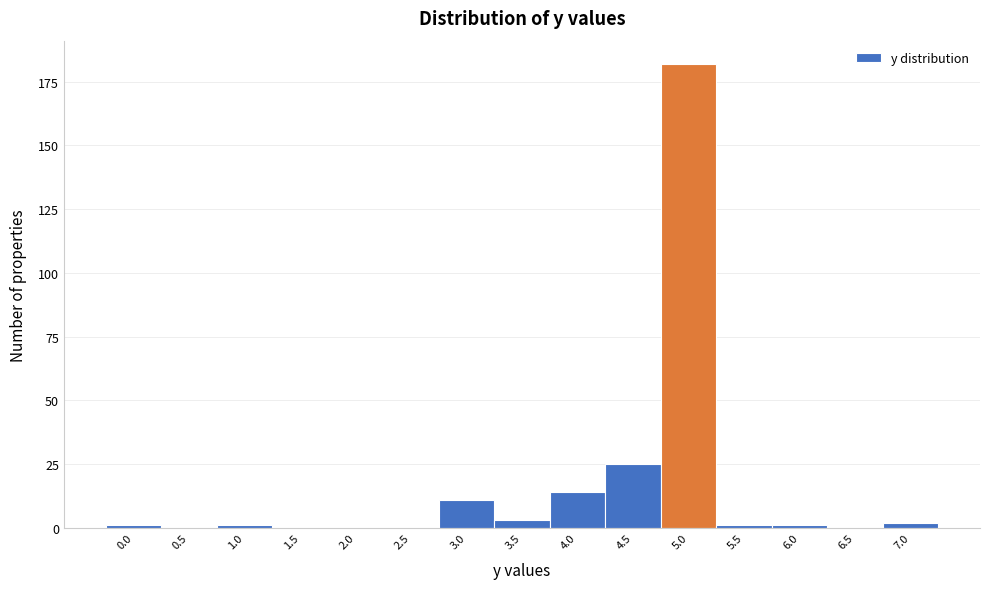

Reading right to left, what are all the values shown in this chart?

7.0=2	6.5=0	6.0=1	5.5=1	5.0=182	4.5=25	4.0=14	3.5=3	3.0=11	2.5=0	2.0=0	1.5=0	1.0=1	0.5=0	0.0=1